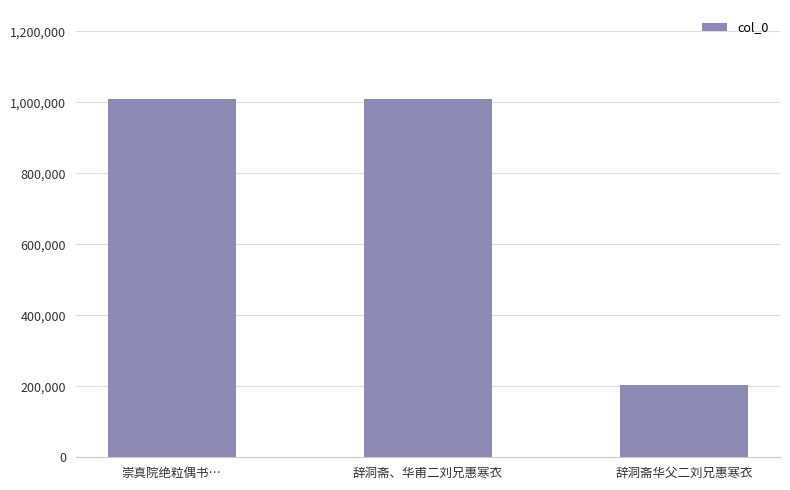

Approximately how many times larger is the value at 辞洞斋、华甫二刘兄惠寒衣 compared to 崇真院绝粒偶书…?

1.0